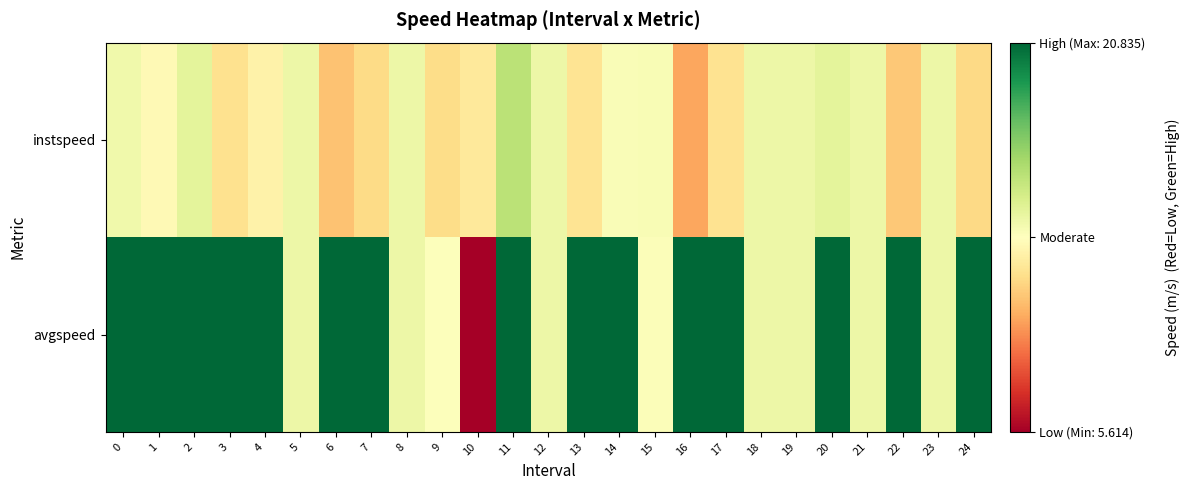

Reading left to right, extract all data points from this chart.

instspeed: 0=13.8	1=12.9	2=14.3	3=11.8	4=12.6	5=13.9	6=10.8	7=11.6	8=13.9	9=11.7	10=12.2	11=15.6	12=13.9	13=11.9	14=13.4	15=13.5	16=10.1	17=11.9	18=13.9	19=13.9	20=14.2	21=13.9	22=11.0	23=13.9	24=11.5
avgspeed: 0=20.8	1=20.8	2=20.8	3=20.8	4=20.8	5=13.9	6=20.8	7=20.8	8=13.9	9=13.3	10=5.6	11=20.8	12=13.9	13=20.8	14=20.8	15=13.3	16=20.8	17=20.8	18=13.9	19=13.9	20=20.8	21=13.9	22=20.8	23=13.9	24=20.8